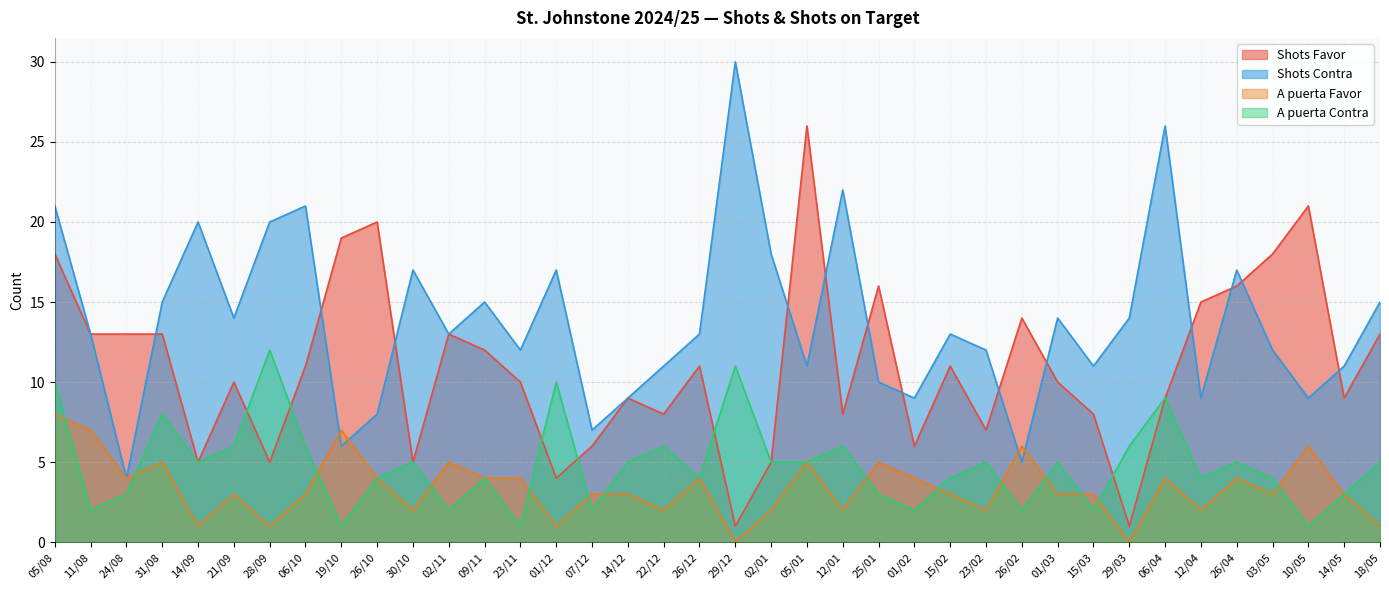

What is the value of the Shots Favor point at the 2nd from the left?

13